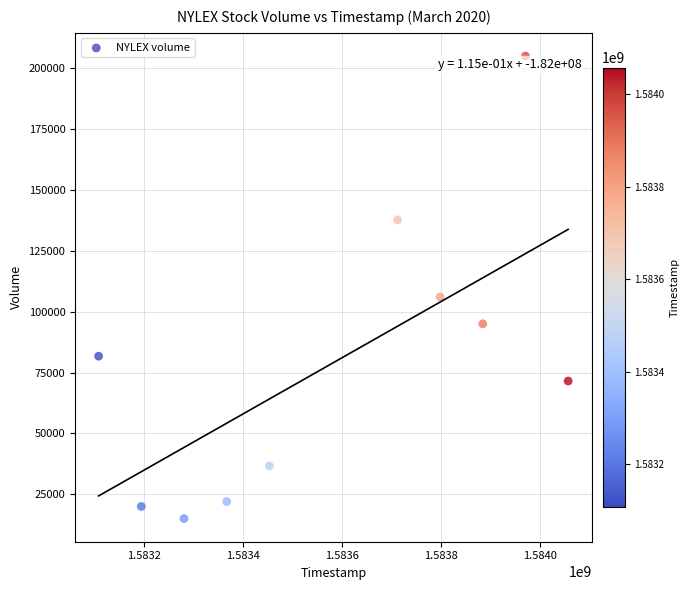

What is the range of Y values (max minus min)?

190000